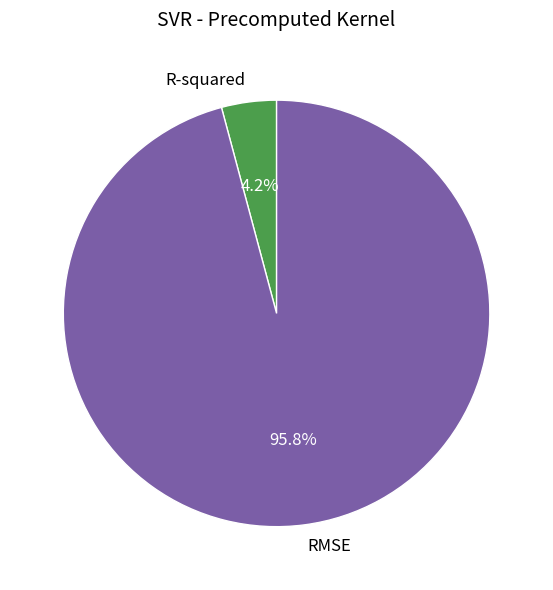

Is the sum of RMSE and R-squared greater than half?

Yes